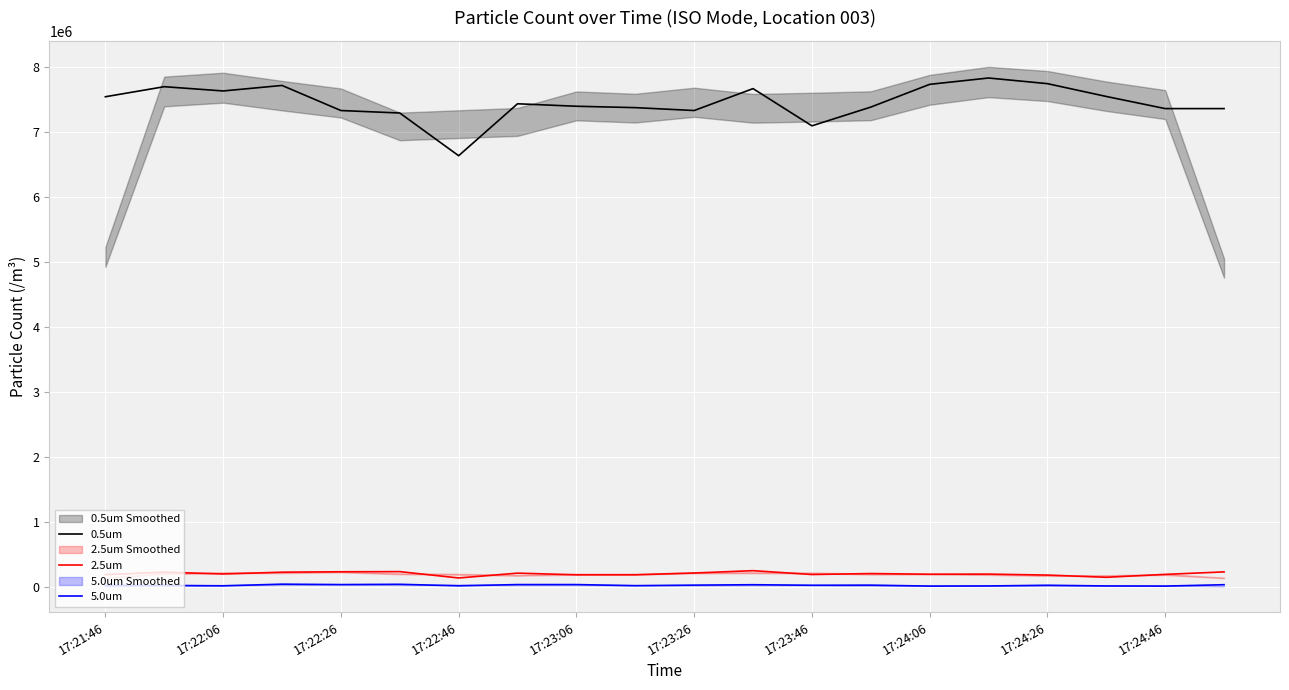

Reading left to right, transcribe all the data shown in this chart.

0.5um: 7545344	7700023	7634337	7719093	7333456	7295316	6638462	7437281	7399141	7377952	7333456	7670358	7098260	7386428	7736044	7833512	7746638	7549582	7363120	7363120
2.5um: 197056	235196	207651	235196	241553	243672	146203	220364	194937	194937	222483	258504	199175	214007	203413	205532	190700	156797	201294	239434
5.0um: 29664	31783	25427	50853	44497	48734	25427	44497	44497	27545	36021	42378	33902	36021	21189	23308	33902	23308	21189	42378